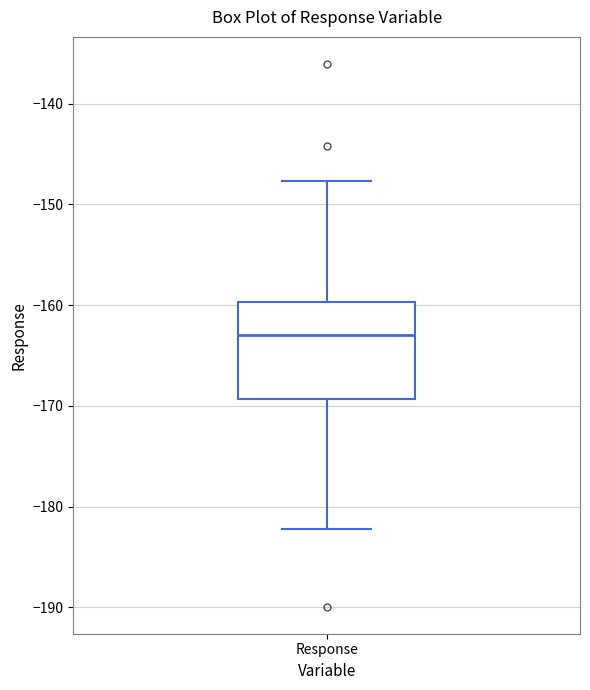

Read this box plot against the y-axis: the position of the median line, the range covered by the box, and the ends of both whiskers. The values are not printed on the chart, so give them approximately, as read against the axis.

median -163, box -169 to -160, whiskers -182 to -148